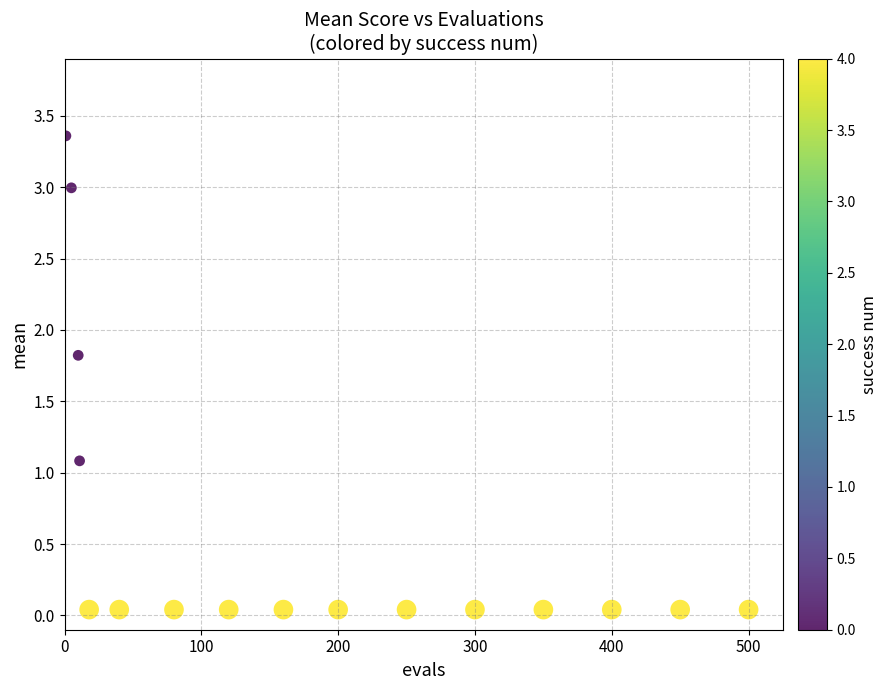

What is the range of X values (max minus min)?

499.0